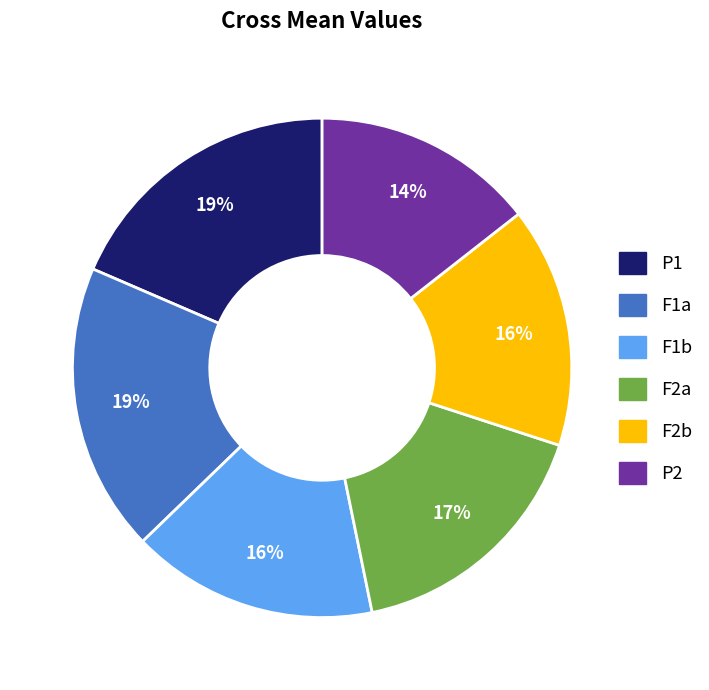

Is the sum of F1b and P2 greater than half?

No